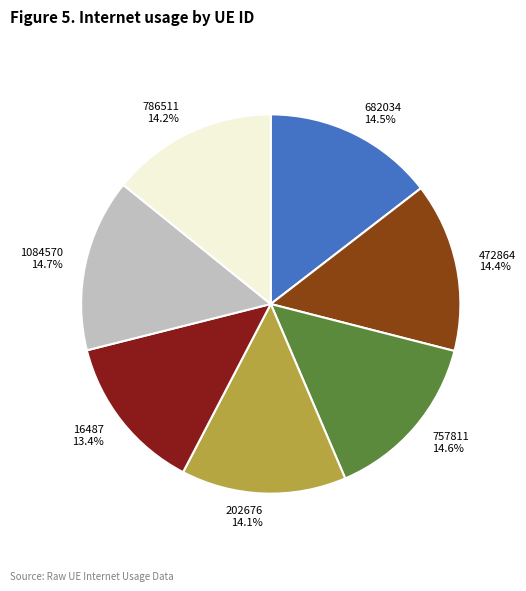

To the nearest percent, what is the average slice percentage?

14%